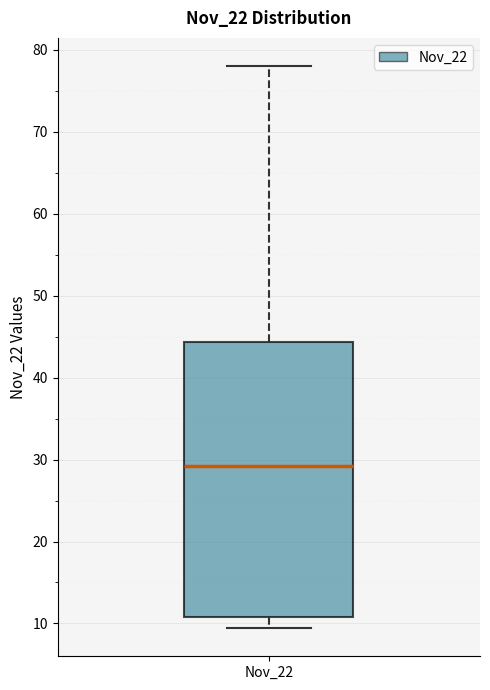

Where is the upper edge of the box for Nov_22 on the y-axis? The values are not printed on the chart, so give them approximately, as read against the axis.

44